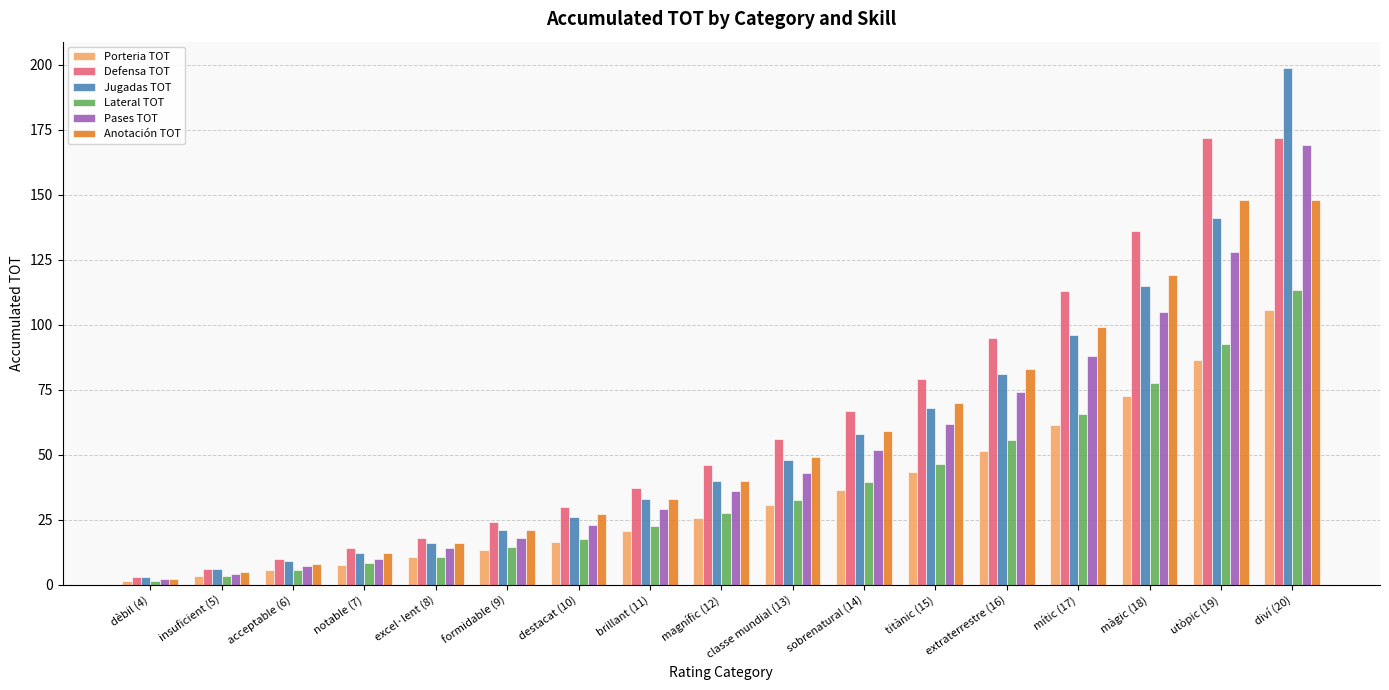

Is it true that Pases TOT equals 7.0 at acceptable (6)?

True